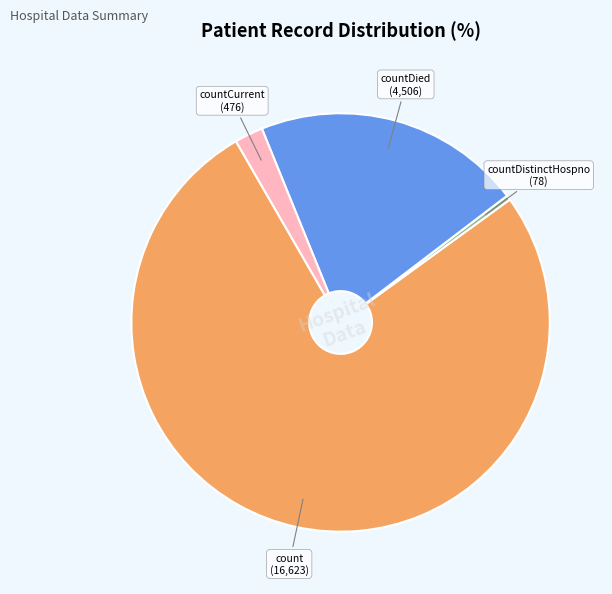

Between countDistinctHospno and countDied, which is larger?

countDied